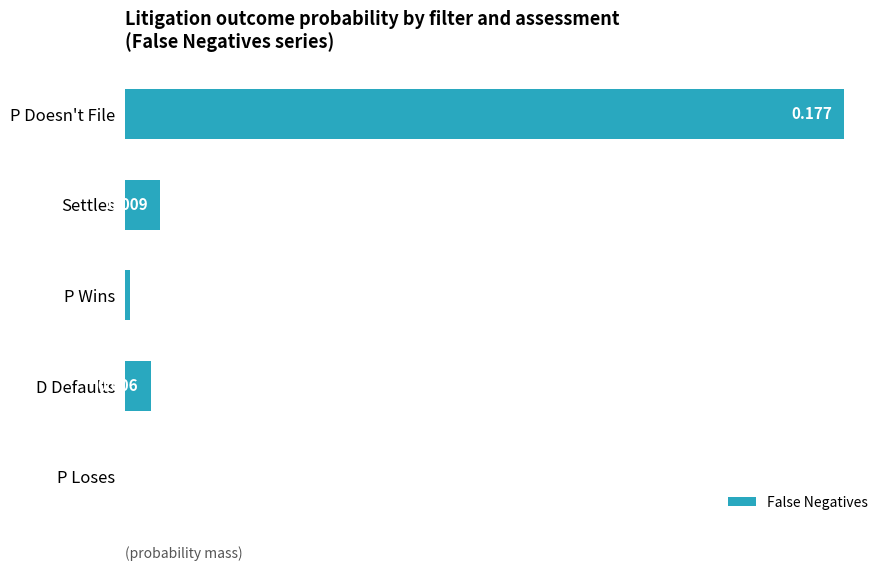

Which label corresponds to the largest value in the chart?

P Doesn't File